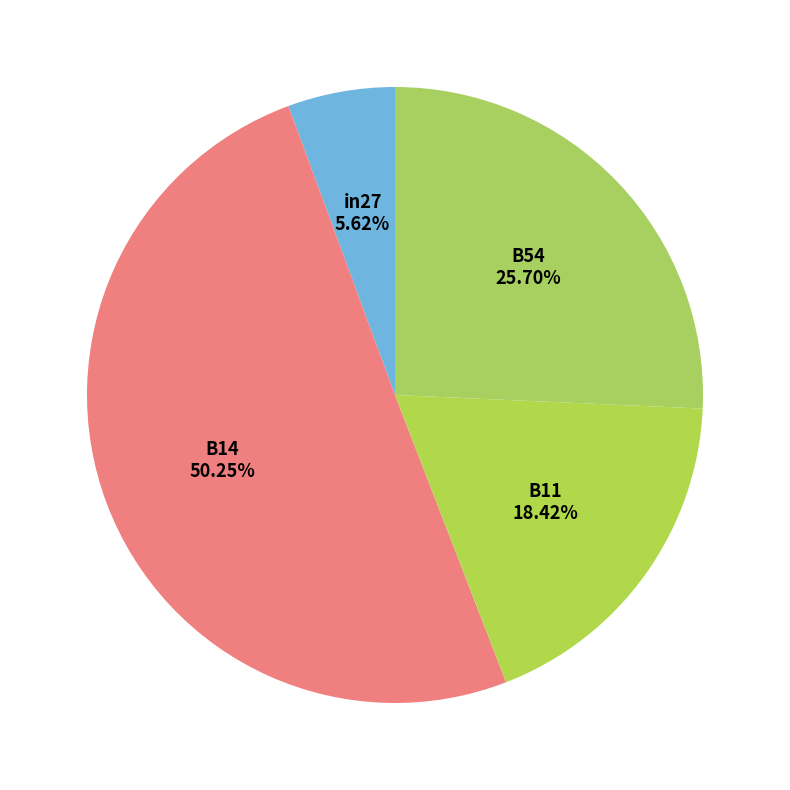

Which slice is the smallest?

in27